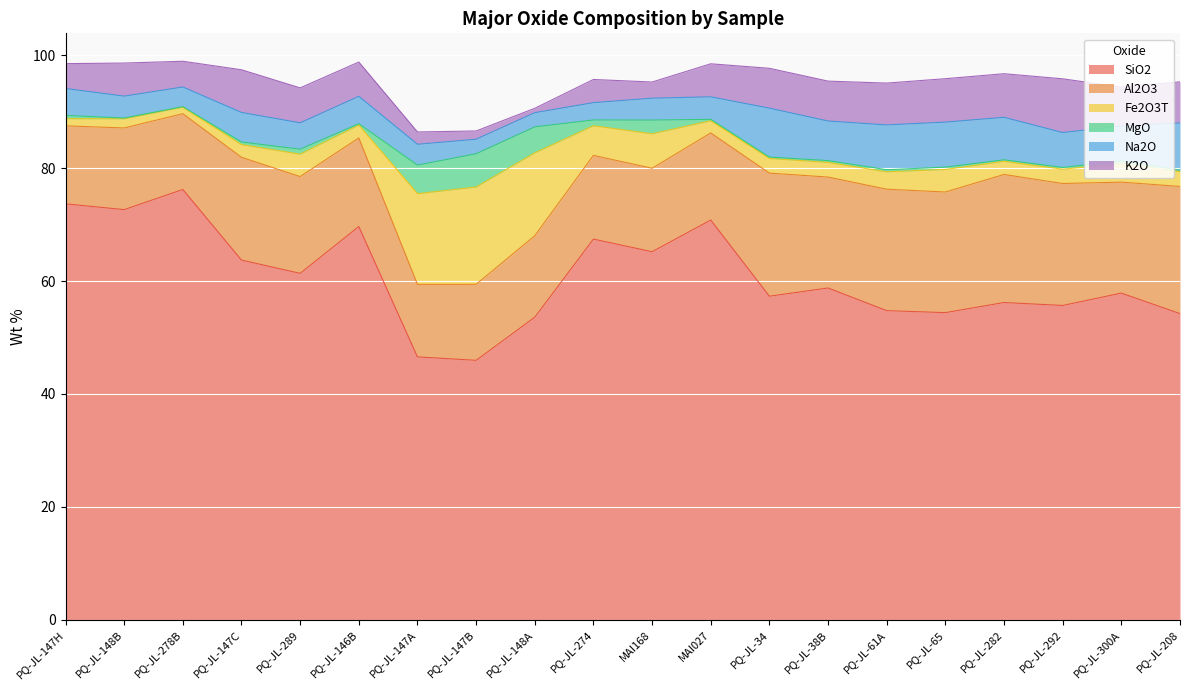

What is the average value of the K2O series?

5.6